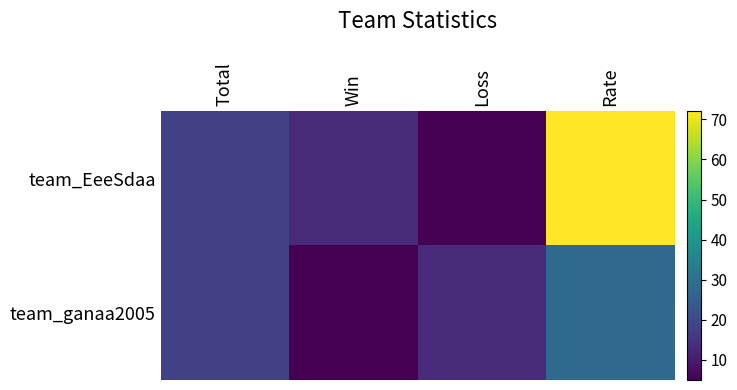

Reading left to right, what are all the values shown in this chart?

team_EeeSdaa: Total=18	Win=13	Loss=5	Rate=72
team_ganaa2005: Total=18	Win=5	Loss=13	Rate=28